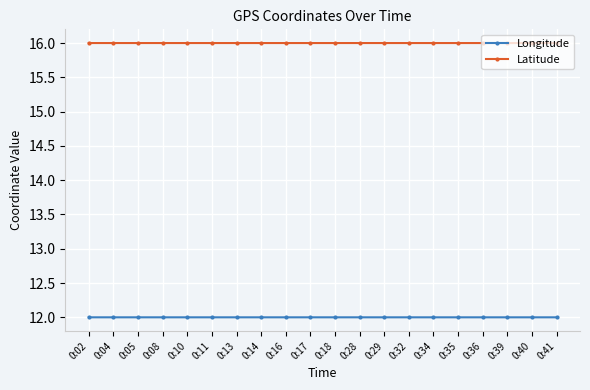

What is the smallest value displayed?

12.0